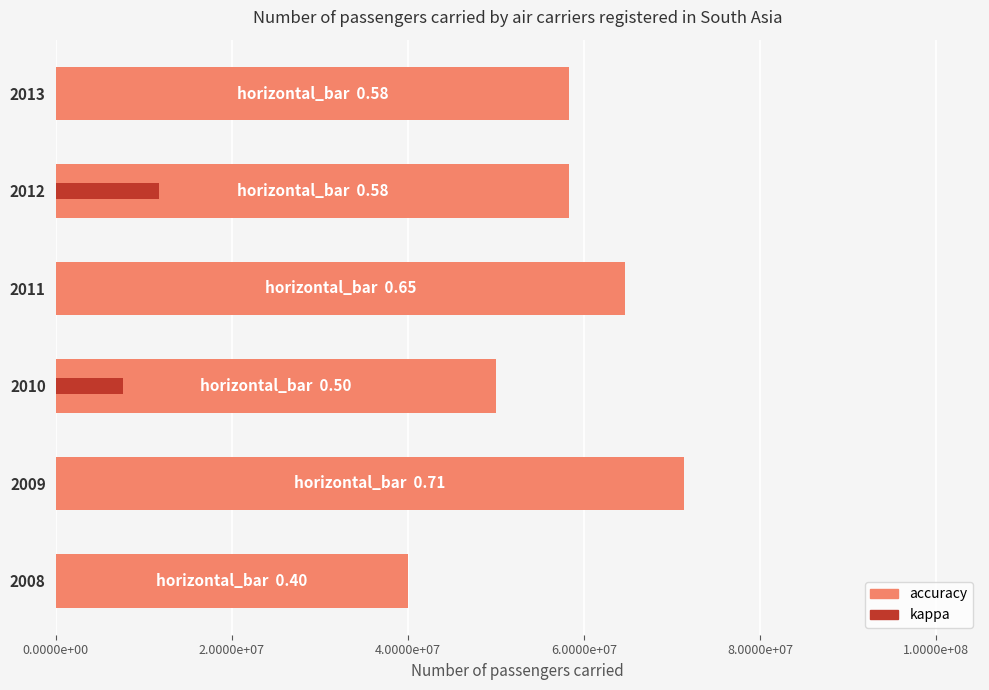

Is the value of kappa at 2012 greater than the value of accuracy at 2011?

No